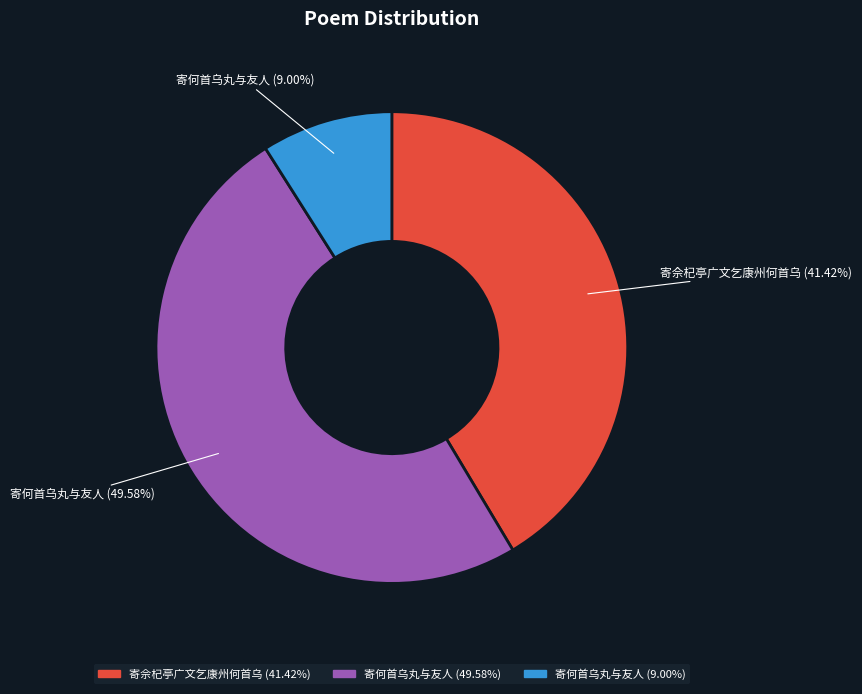

Does any single category account for the majority?

No